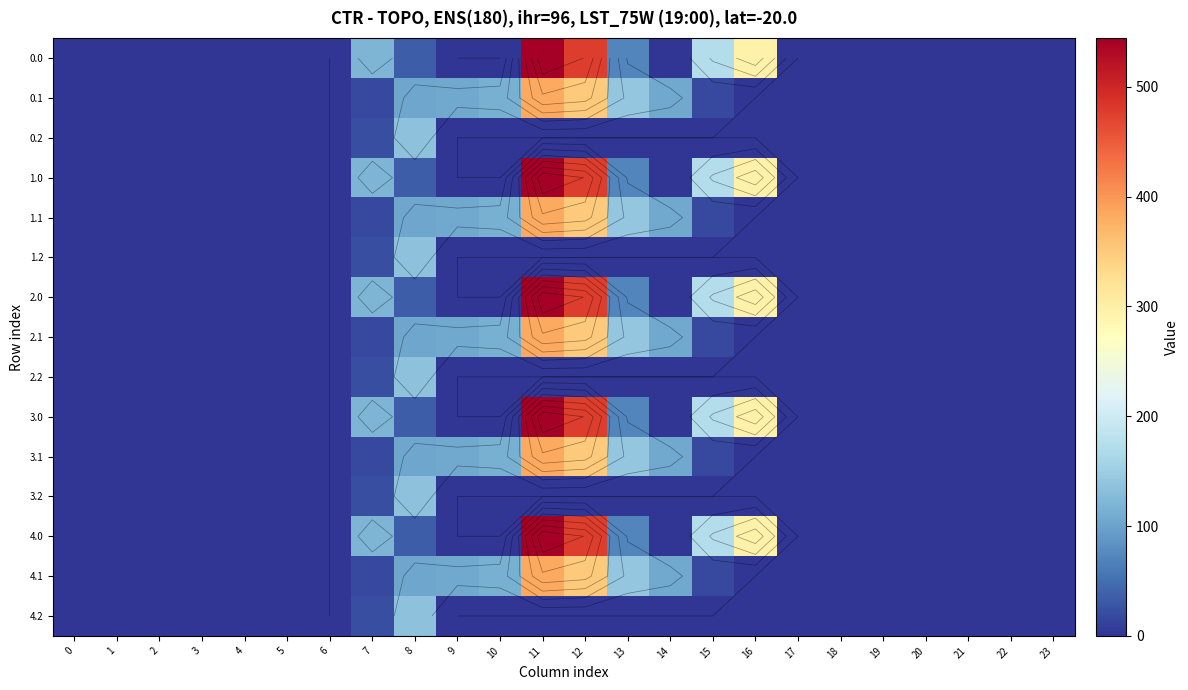

At which label is 4.1 closest to 192?

13